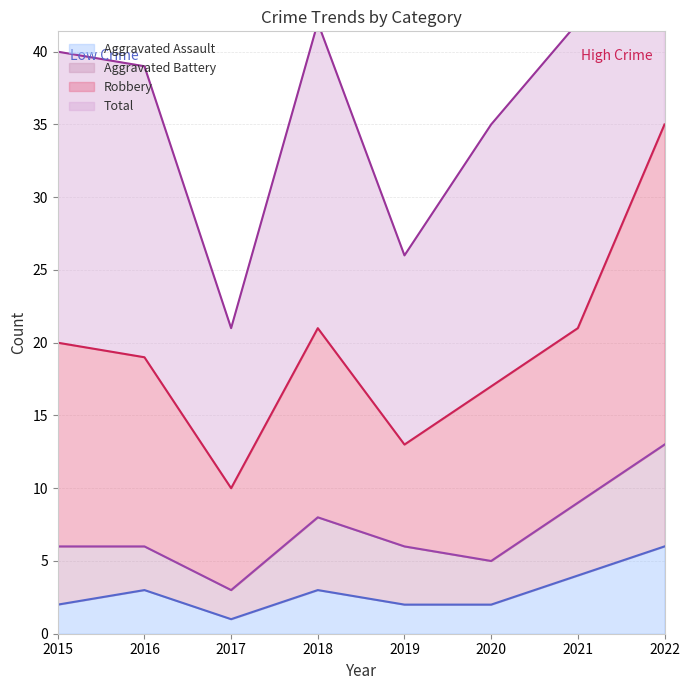

Which category has the lowest value across all series?

2017